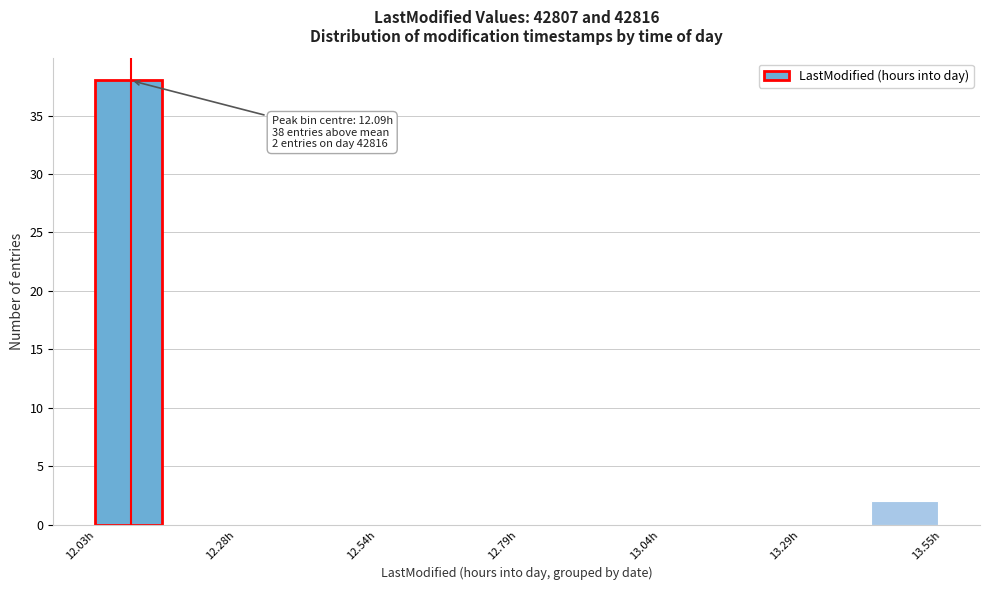

Around what value on the x-axis is the tallest bar? Give the approximate position of its centre, as read against the axis.

12.10